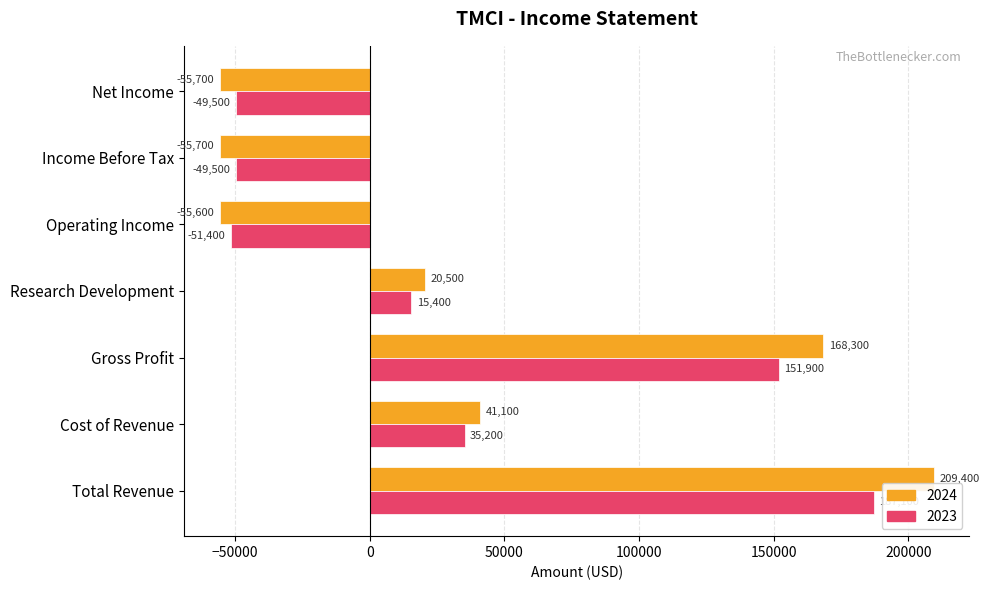

What is the sum of the 2023 values at Gross Profit and Operating Income?

100500